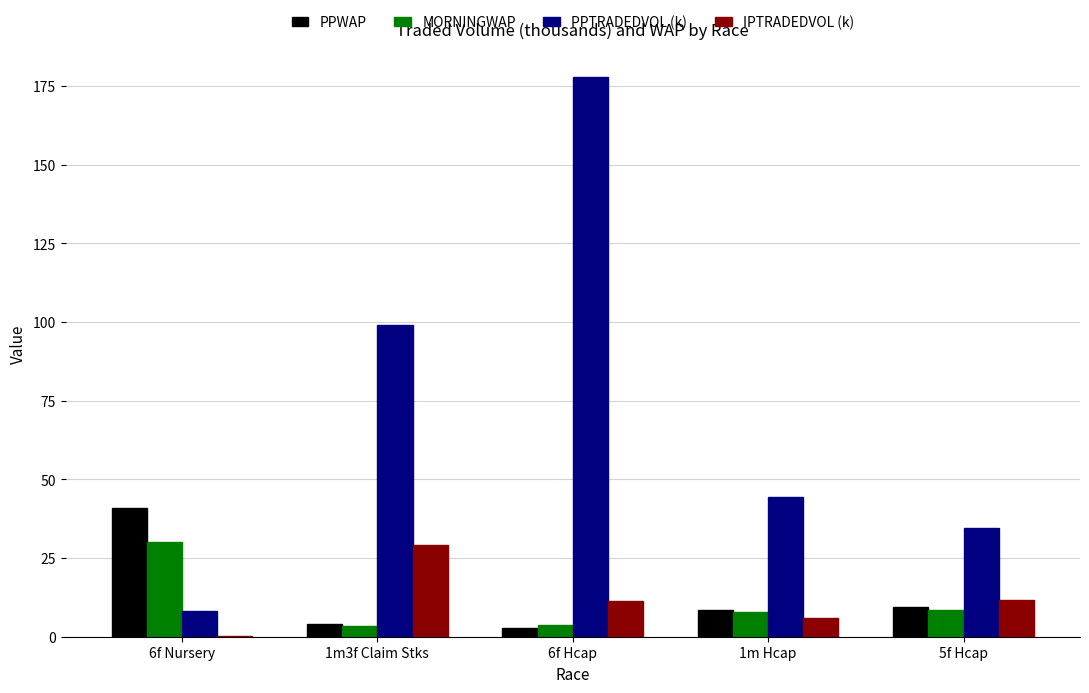

The IPTRADEDVOL (k) series shows 29.0 at 1m3f Claim Stks. True or false?

True